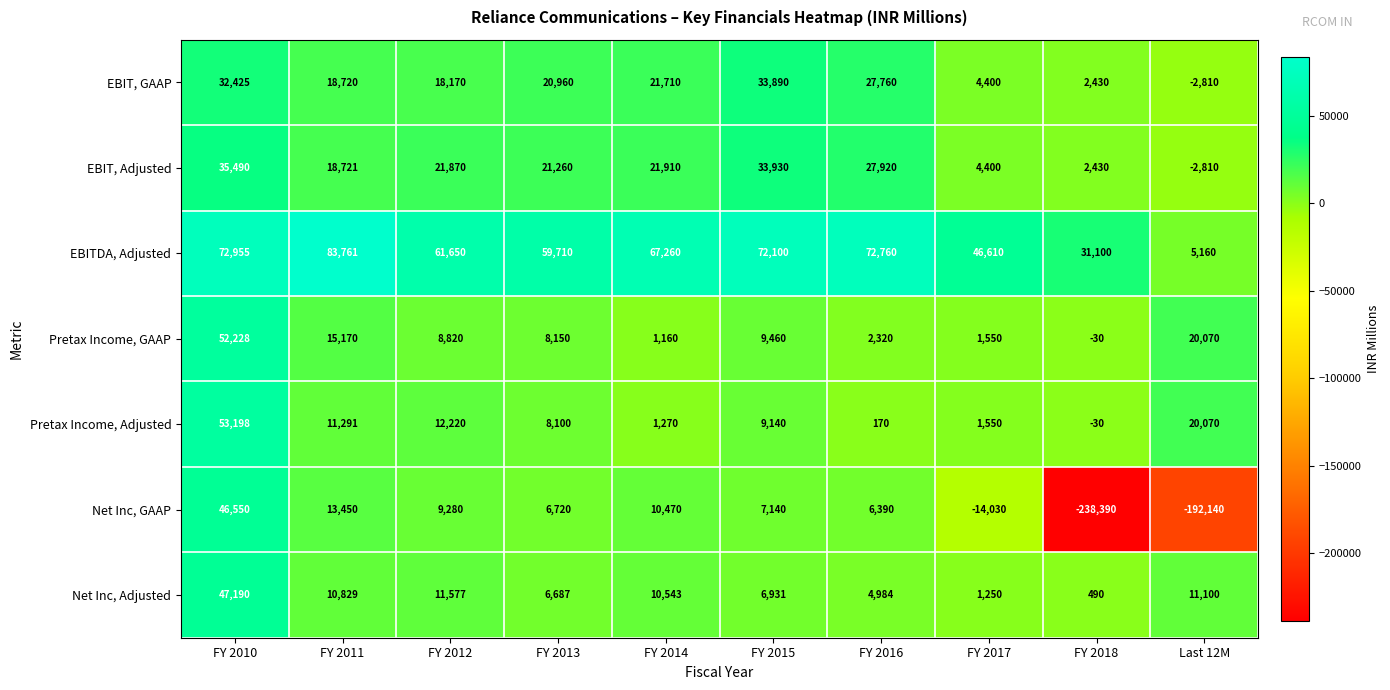

List the series in order of their peak value, lowest first.

EBIT, GAAP, EBIT, Adjusted, Net Inc, GAAP, Net Inc, Adjusted, Pretax Income, GAAP, Pretax Income, Adjusted, EBITDA, Adjusted